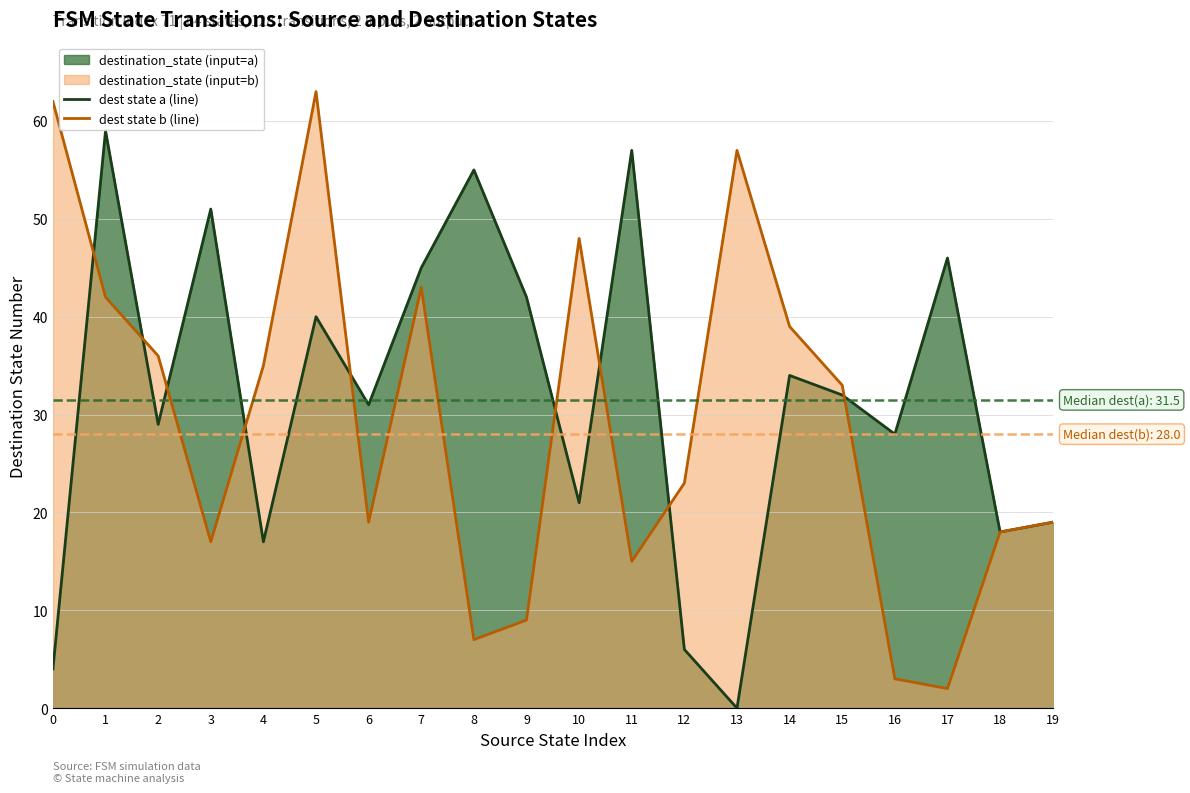

How many data points does each series have?

20